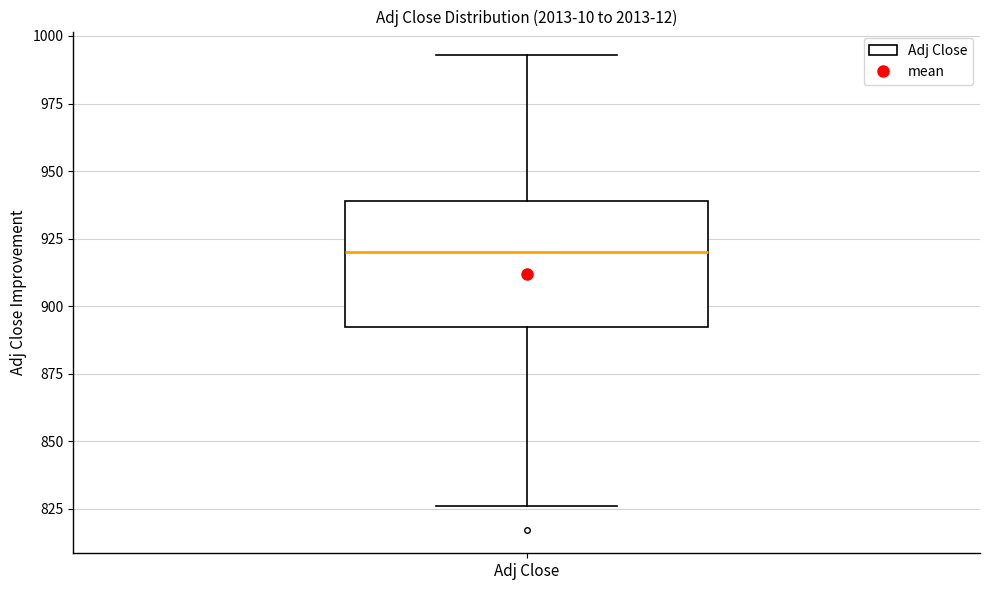

Where is the lower edge of the box for Adj Close on the y-axis? The values are not printed on the chart, so give them approximately, as read against the axis.

890